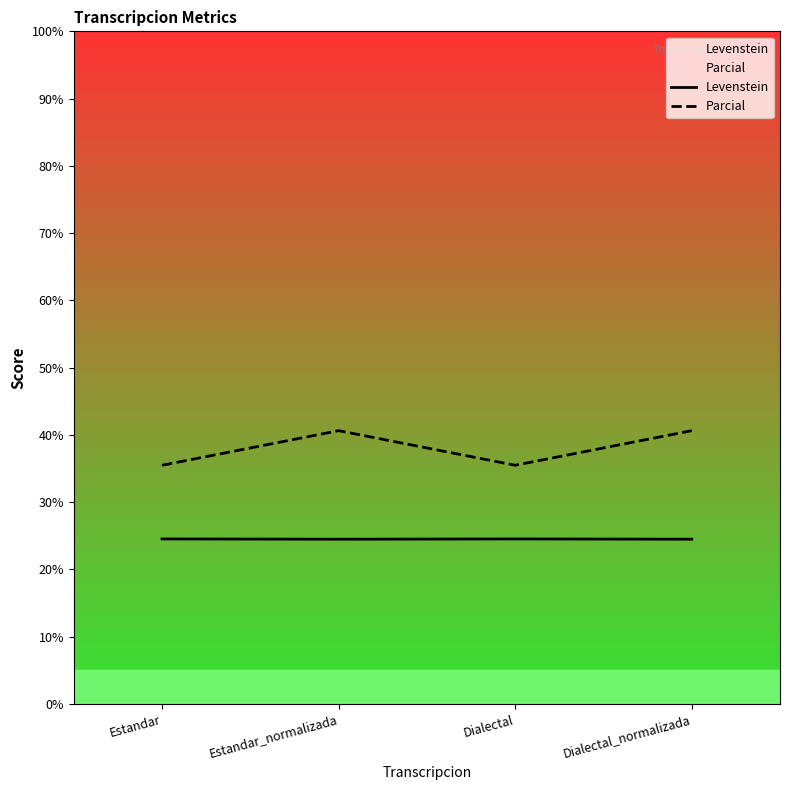

Is it true that Levenstein equals 9.6 at Dialectal?

False